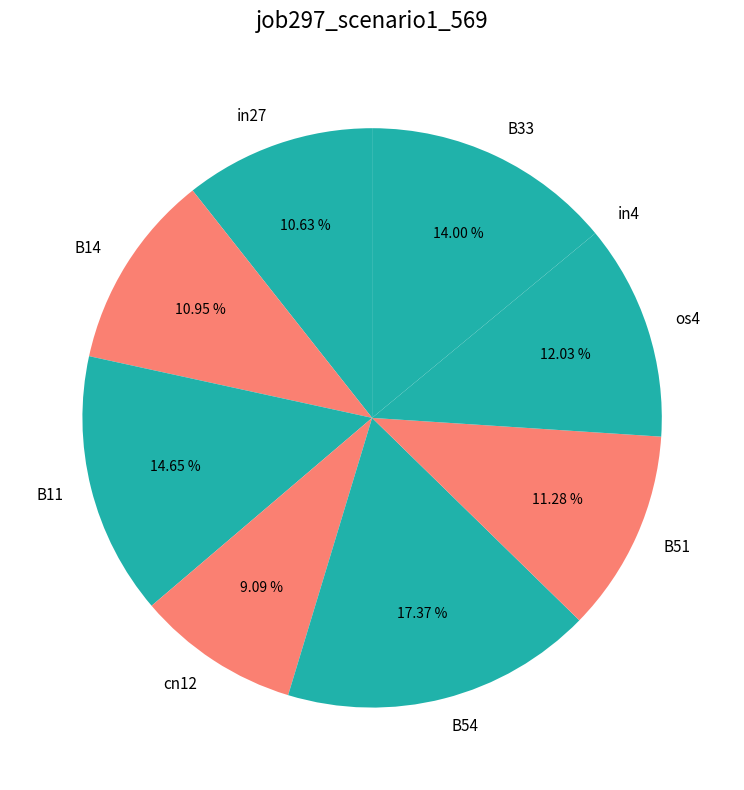

The cn12 slice represents 9% of the pie. True or false?

True